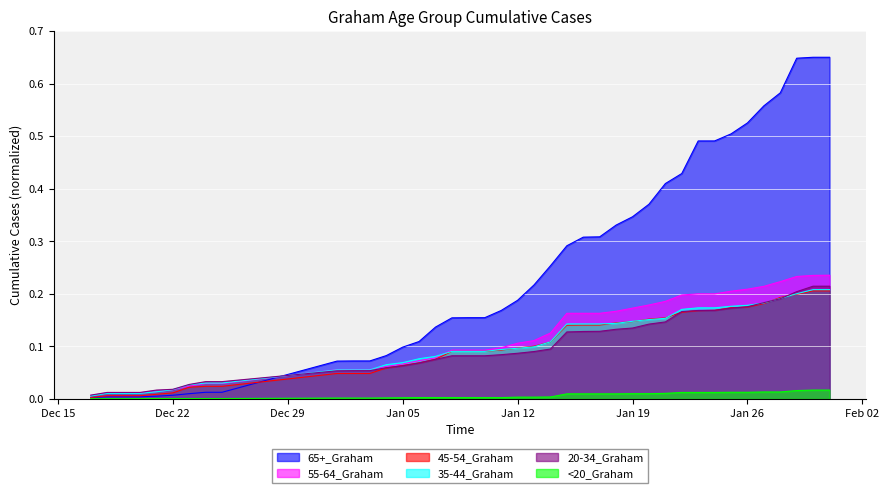

Which series has the largest total across all categories?

65+_Graham